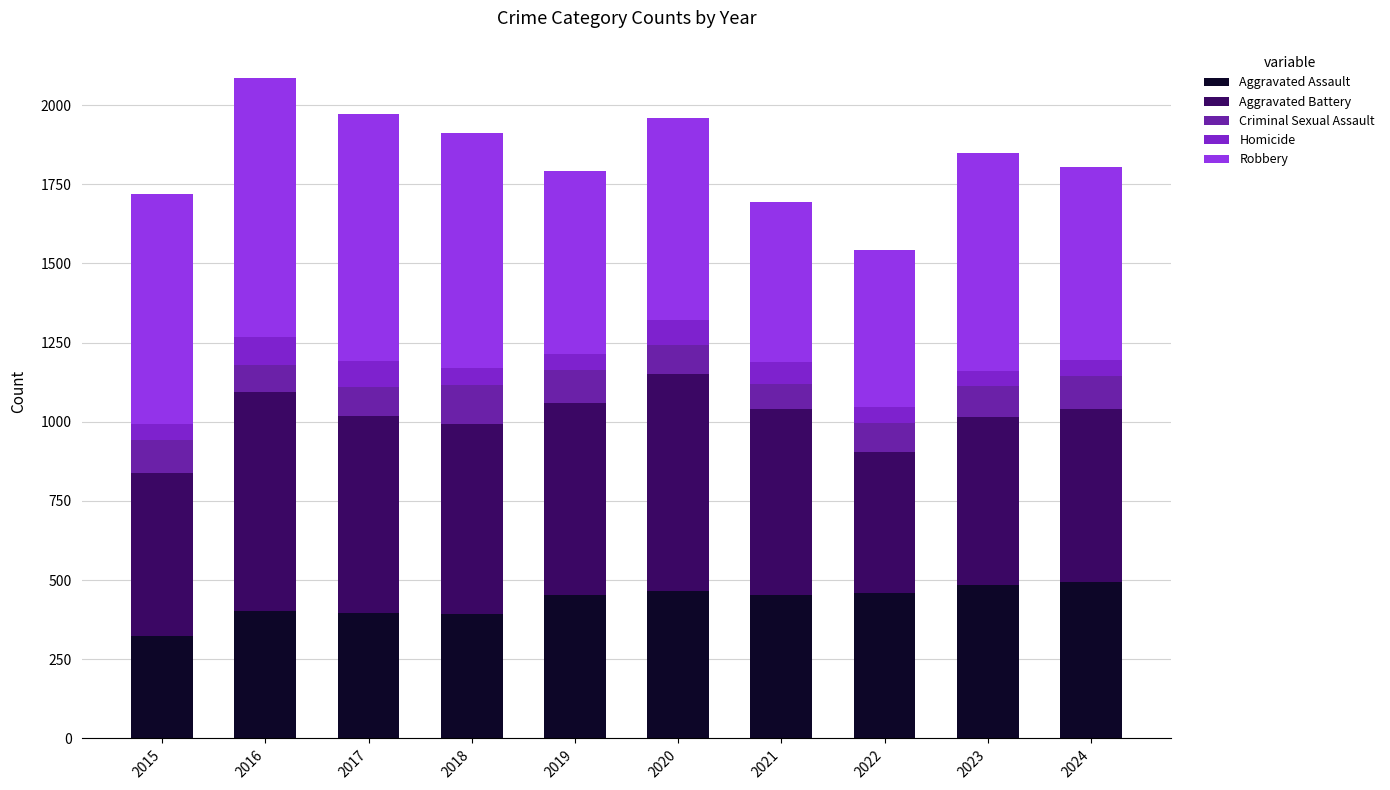

Which series has the largest total across all categories?

Robbery